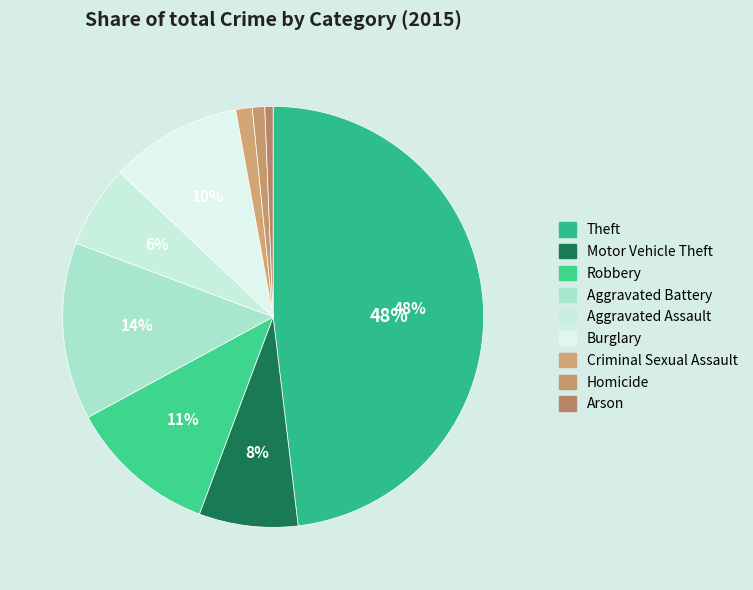

Count the number of slices in the pie.

9